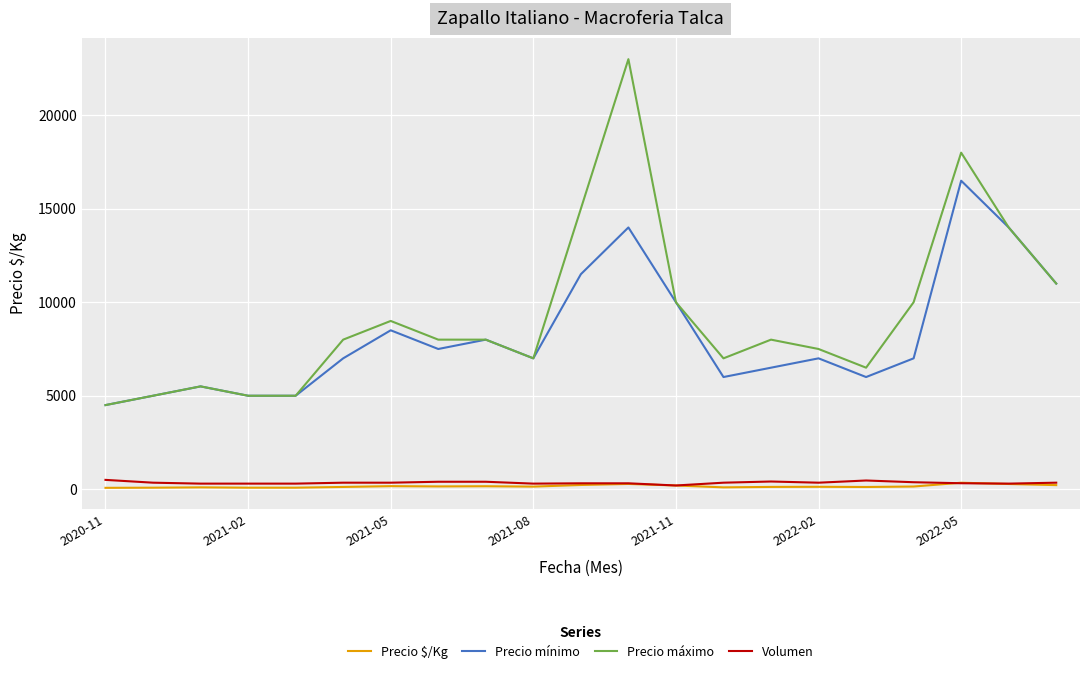

Which series has the largest total across all categories?

Precio máximo